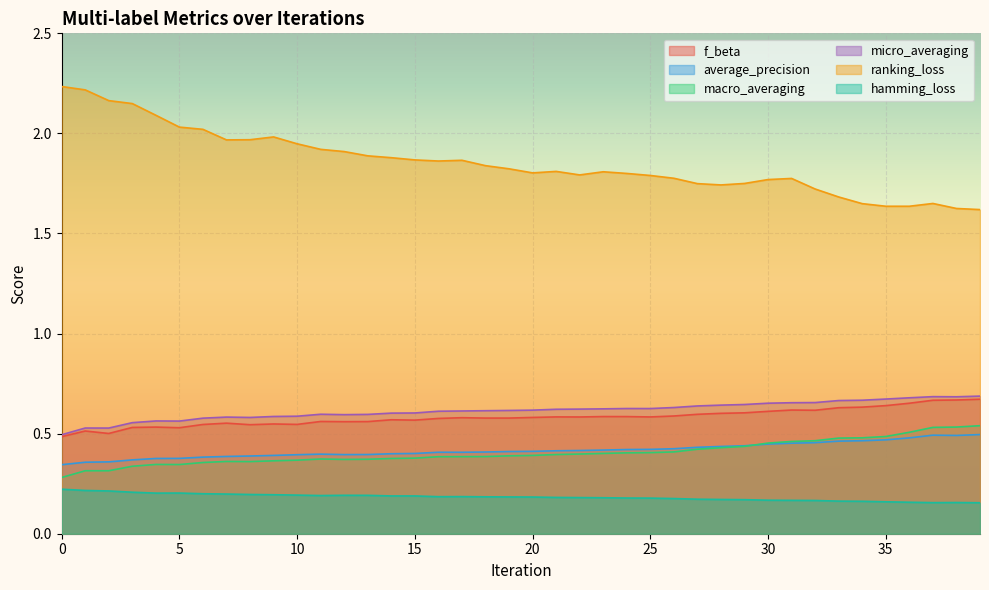

What is the maximum value for average_precision?

0.5